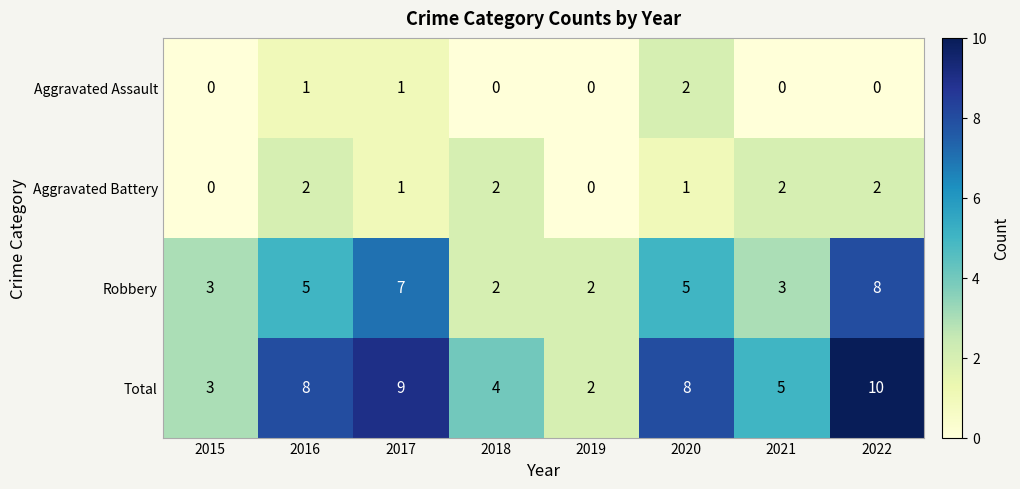

What is the total value across all series at 2020?

16